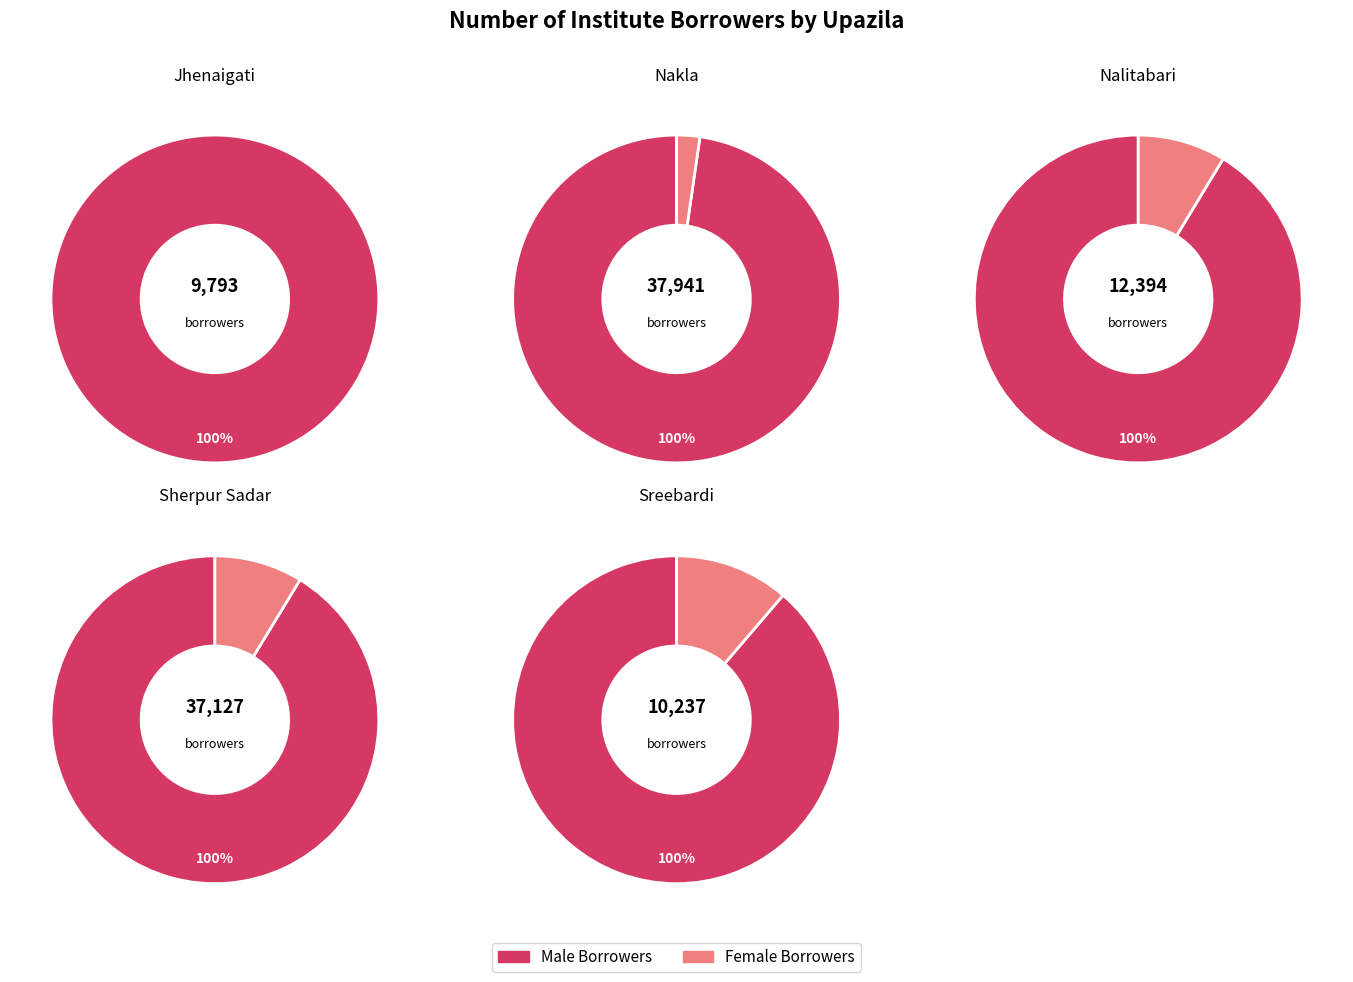

Rank the series by their average value, from lowest to highest.

Female Total Borrowers, Male Total Borrowers